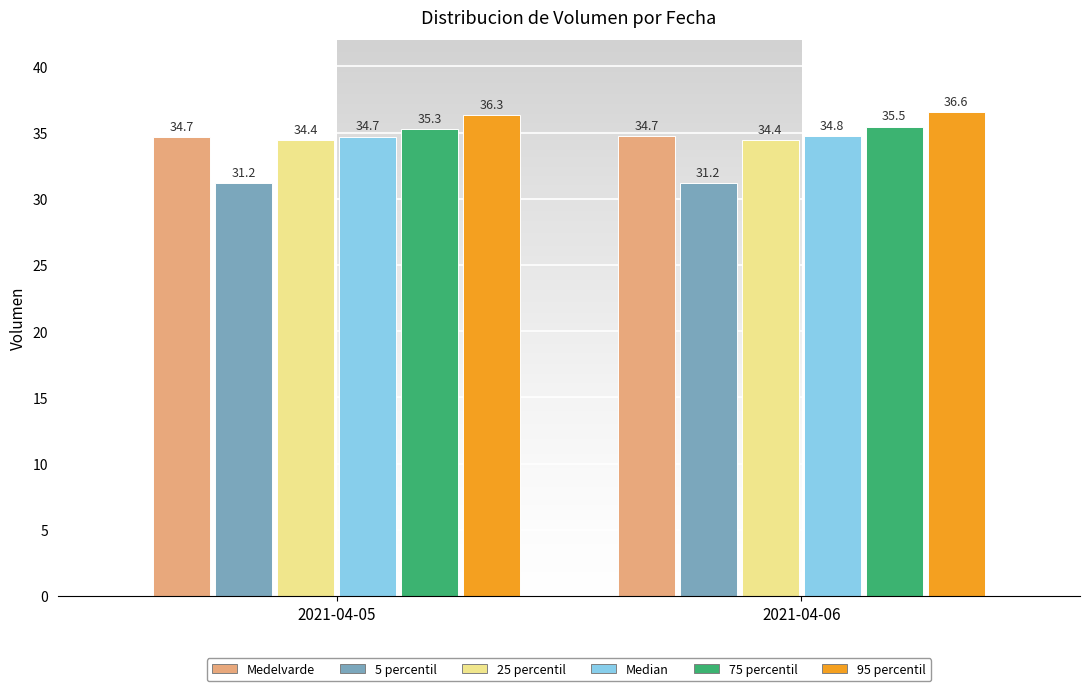

Reading left to right, extract all data points from this chart.

Medelvarde: 34.7	34.7
5 percentil: 31.2	31.2
25 percentil: 34.4	34.4
Median: 34.7	34.8
75 percentil: 35.3	35.5
95 percentil: 36.3	36.6